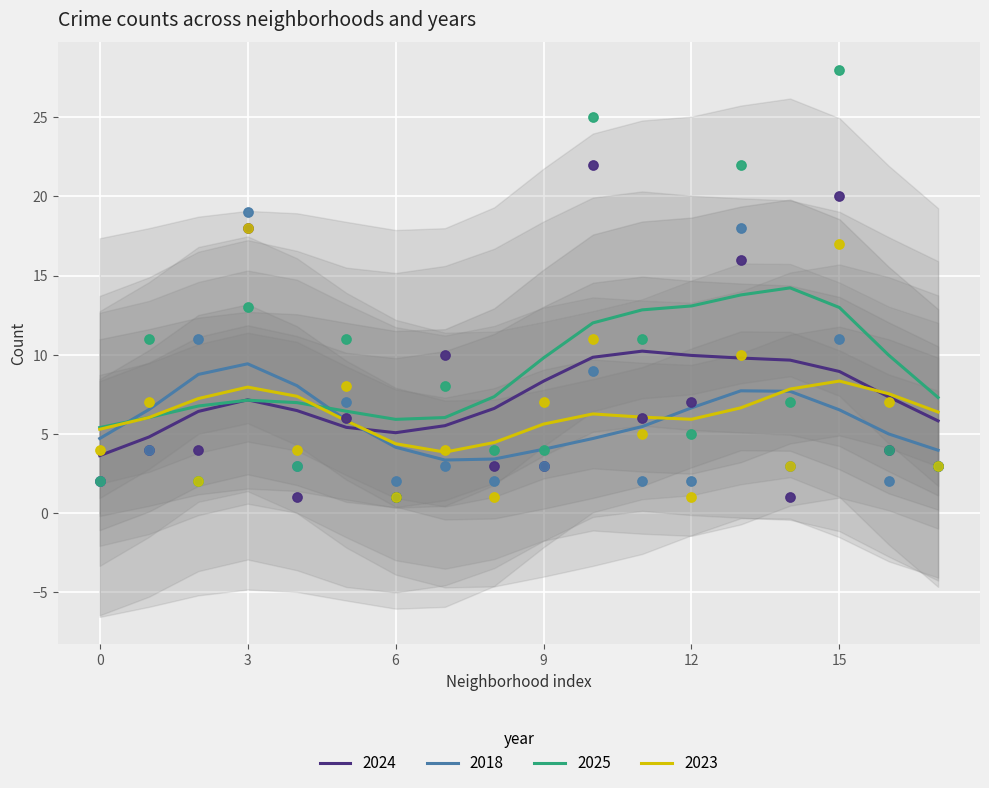

After their last crossing, which series has the higher values: 2024 or 2018?

2024